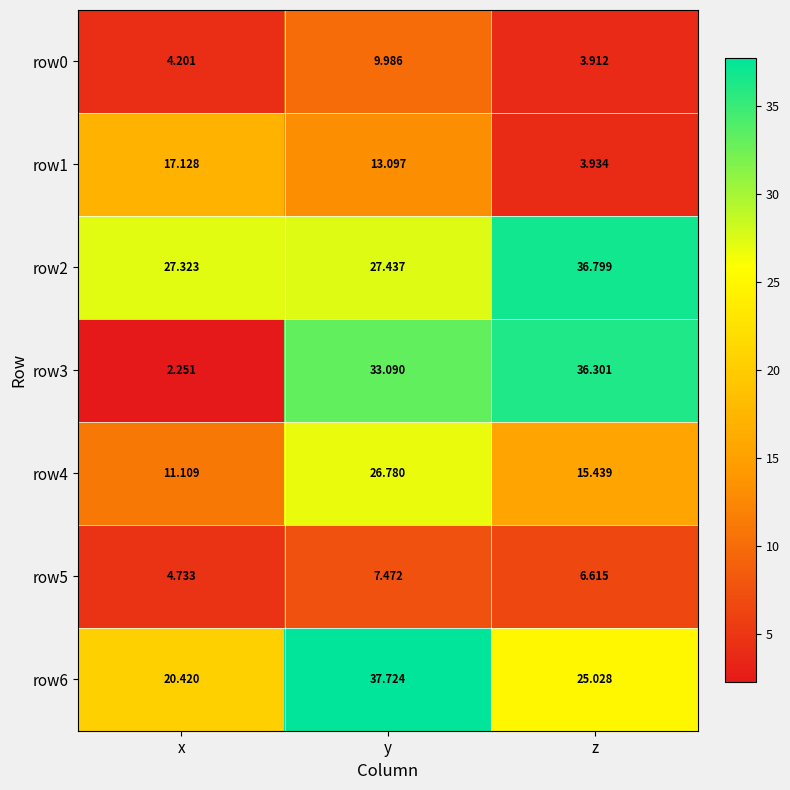

What is the greatest value displayed?

37.7